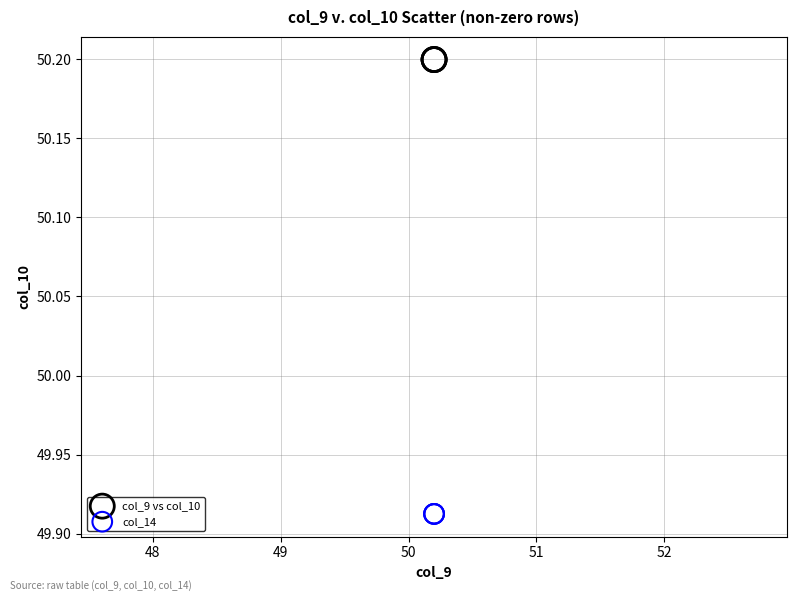

Which series reaches the maximum Y coordinate?

col_9 vs col_10